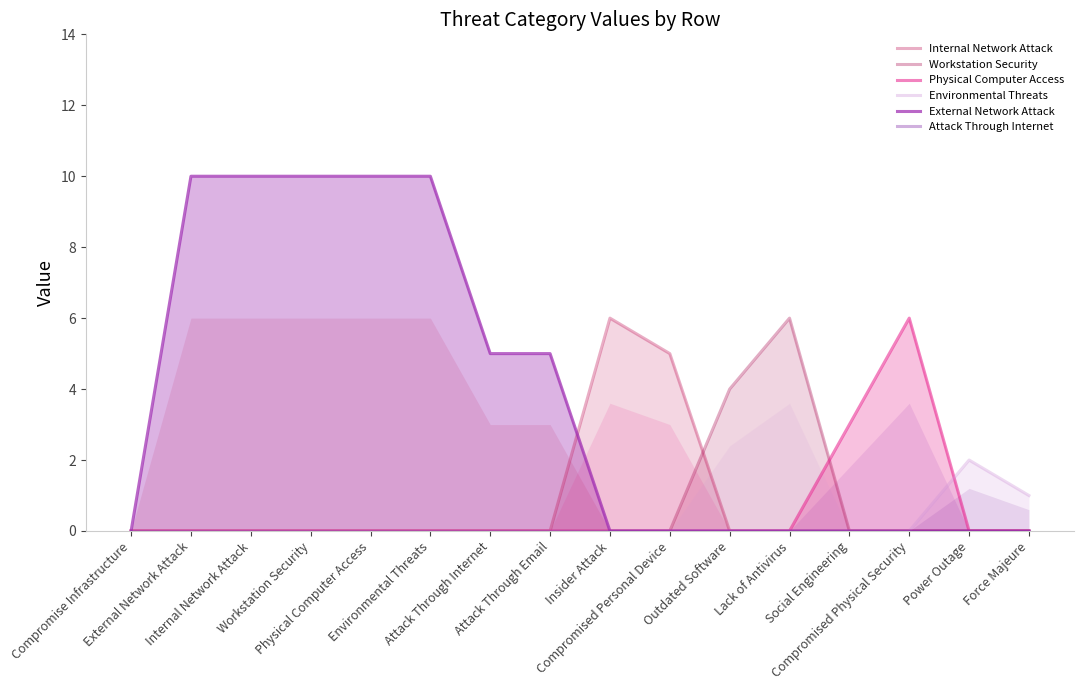

True or false: External Network Attack has more than 2 points higher than both neighbors.

False